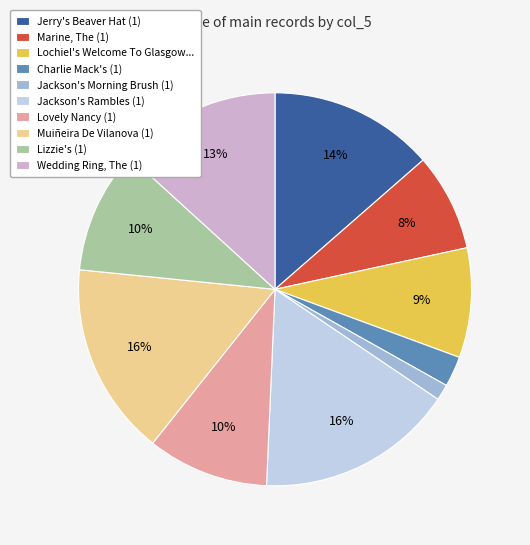

To the nearest percent, what is the combined percentage of Jackson's Rambles (1) and Lizzie's (1)?

26%